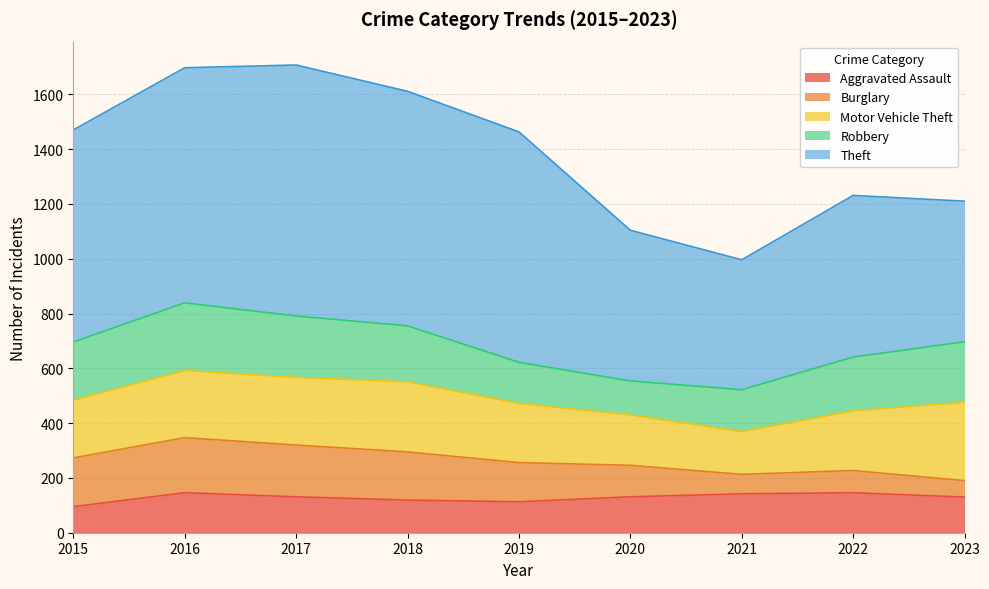

How many interior local peaks does the Theft series have?

2